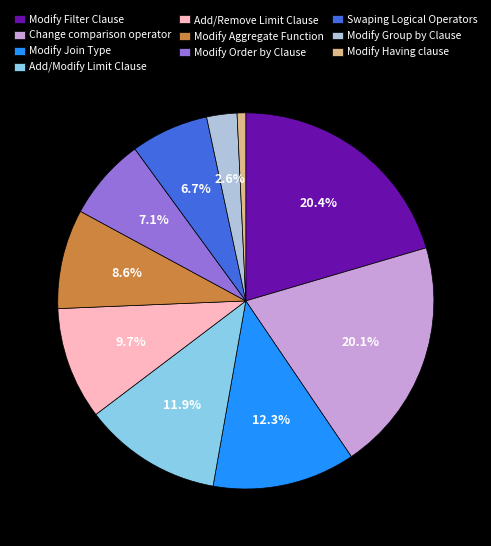

What percentage is NOT represented by Modify Filter Clause?

79.6%